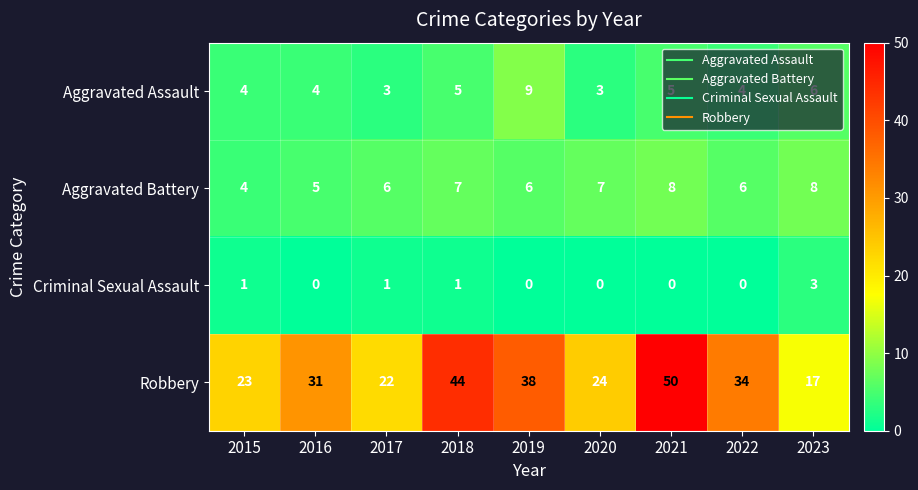

What is the maximum value shown in the chart?

50